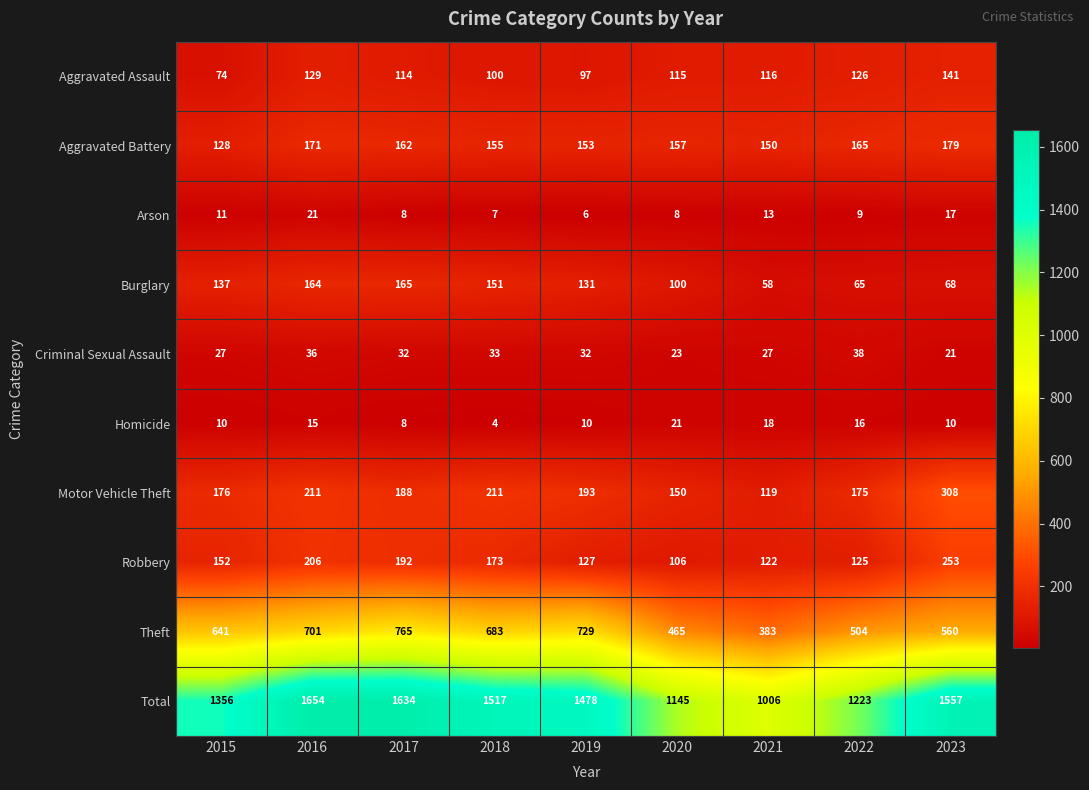

At how many categories does at least one series exceed 1253?

6